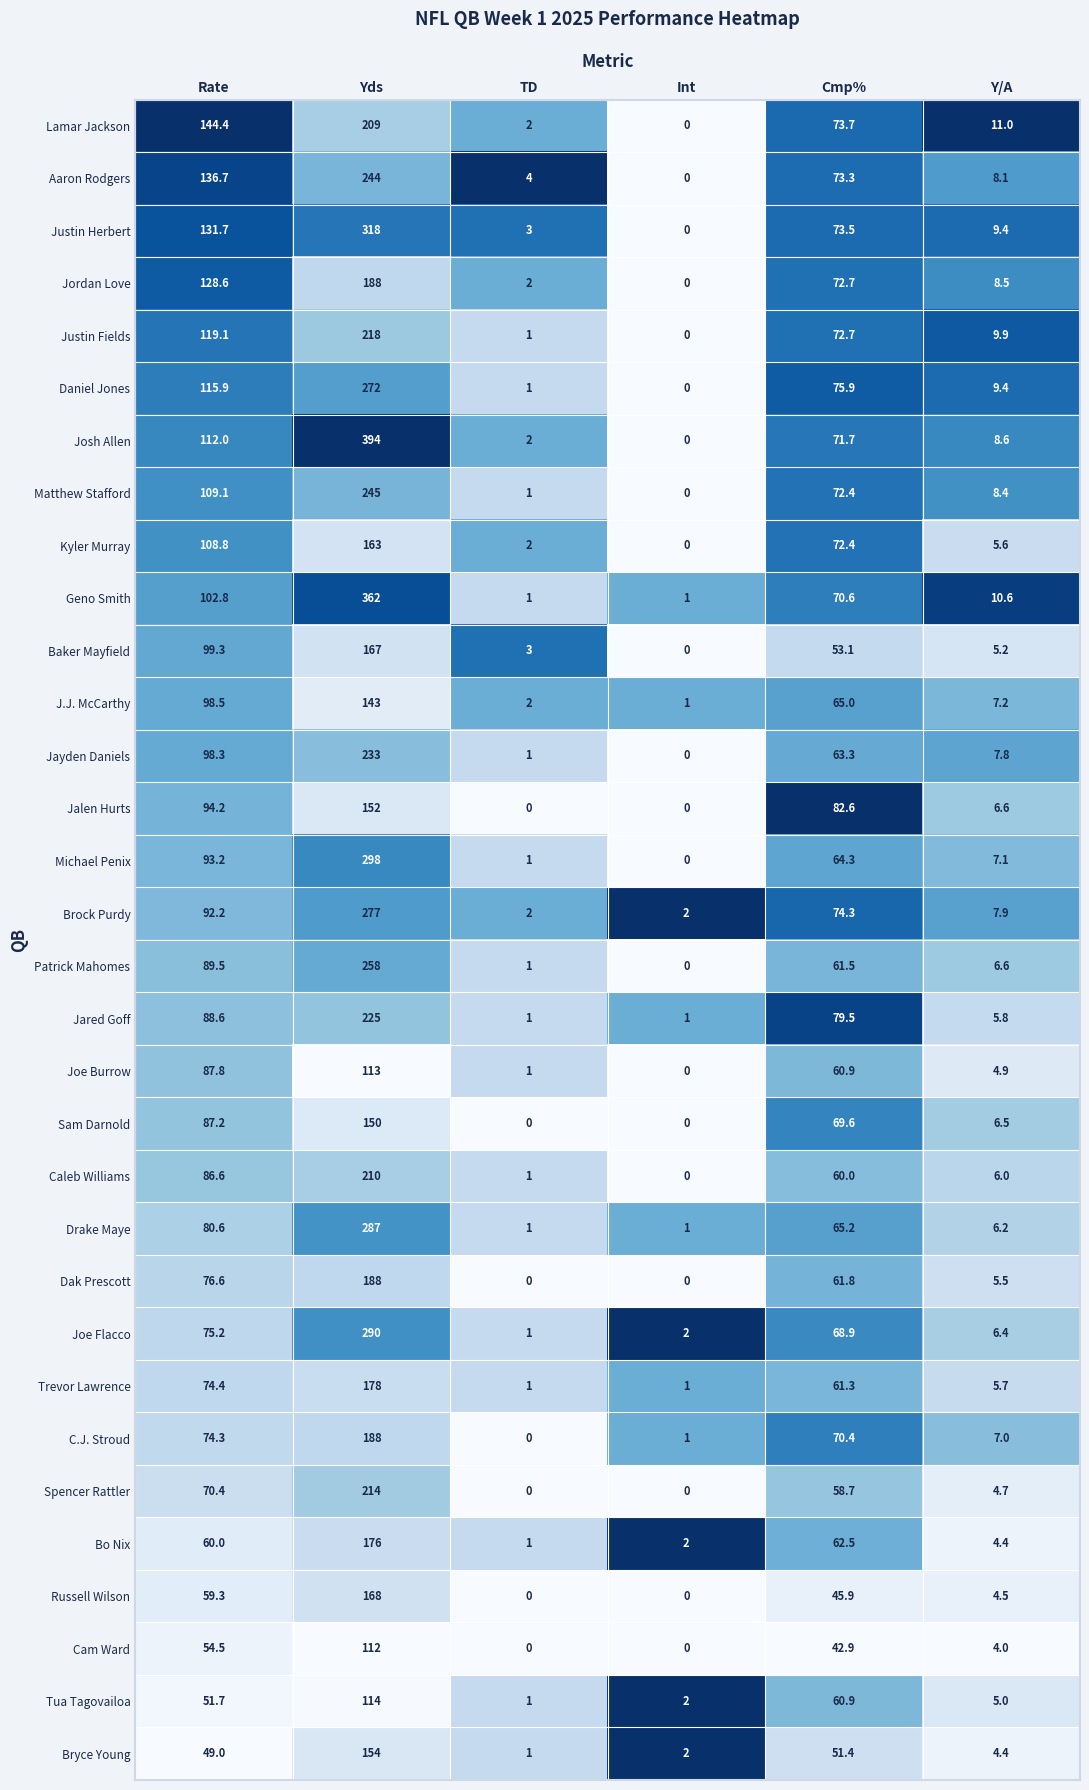

How many categories are shown in the chart?

6